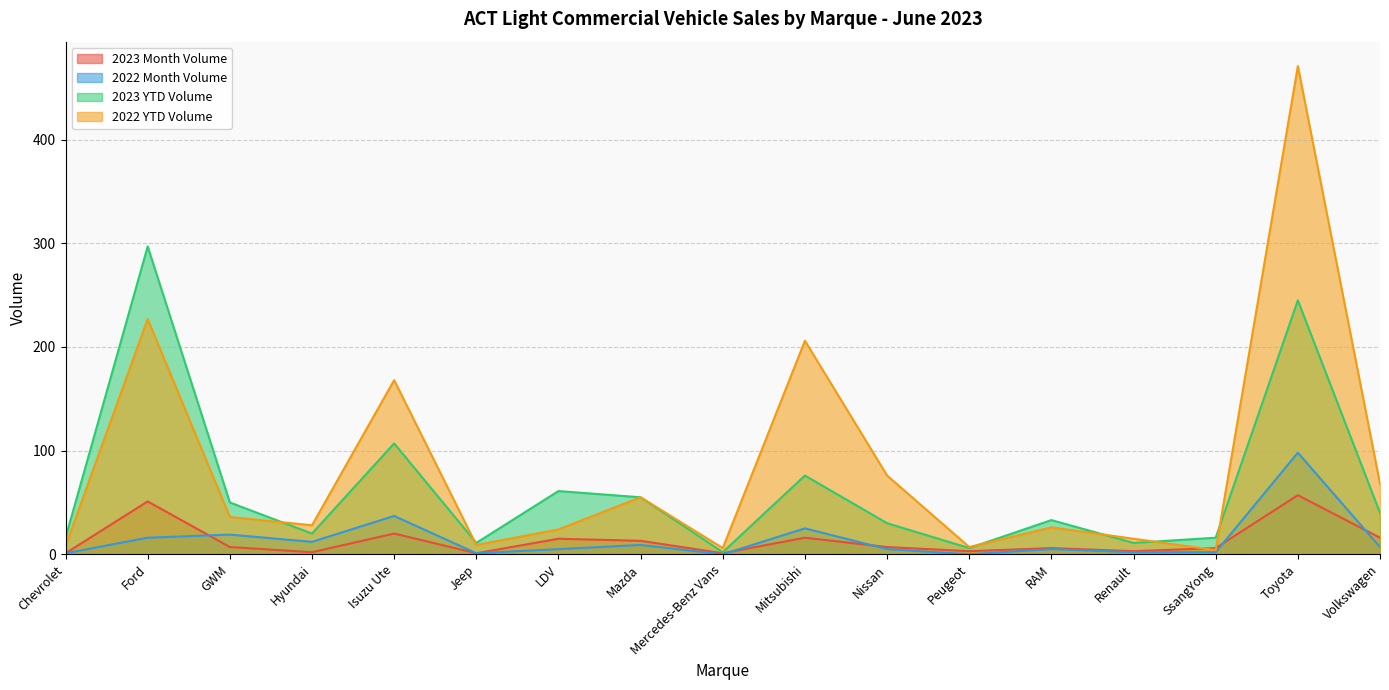

True or false: 2022 Month Volume has more than 2 points higher than both neighbors.

True